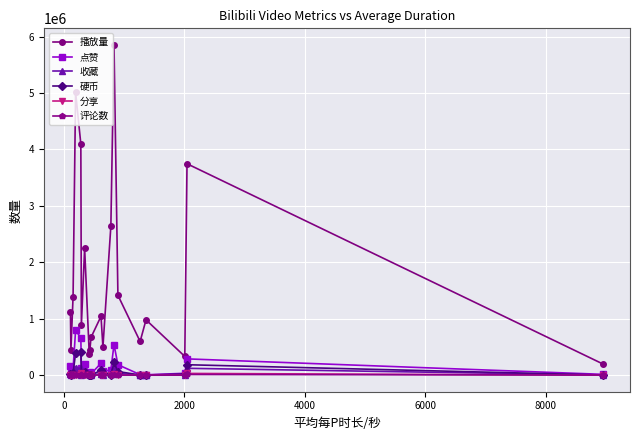

True or false: 播放量 and 收藏 intersect in this chart.

False